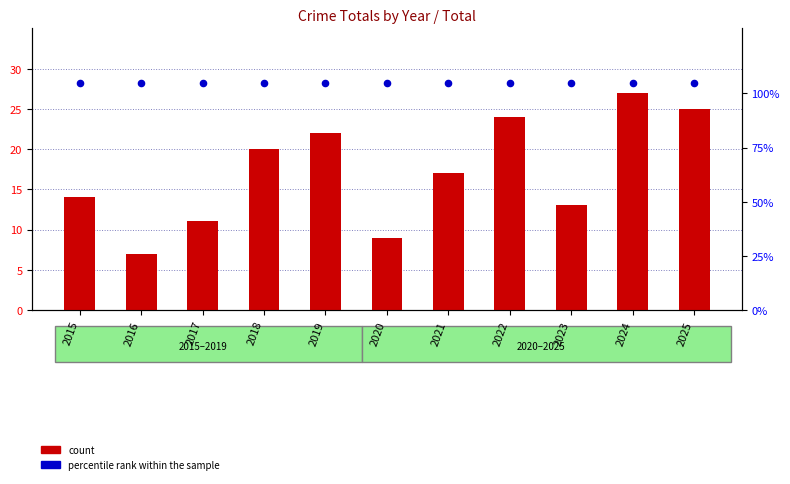

Which series has the largest total across all categories?

percentile rank within the sample